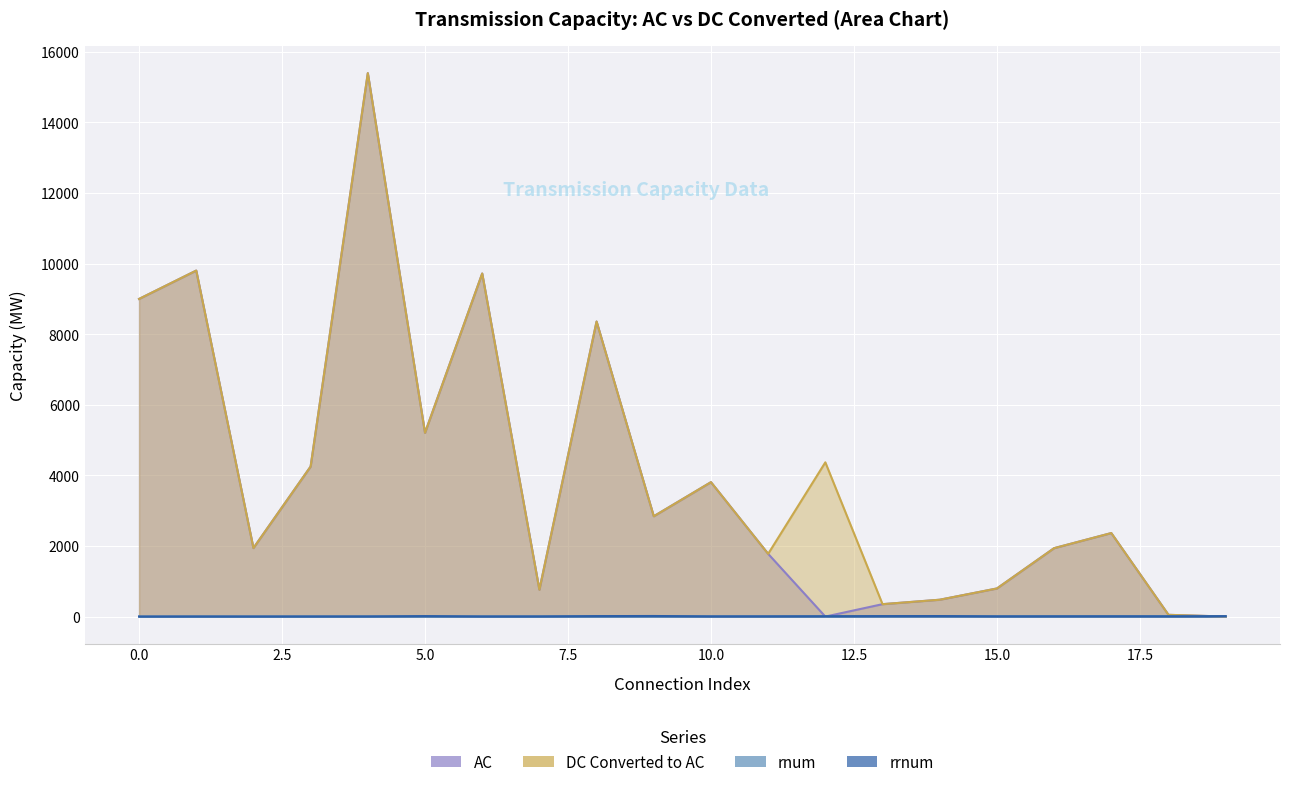

Reading left to right, extract all data points from this chart.

AC: 9000.0	9804.0	1942.0	4252.0	15397.0	5207.0	9721.0	762.0	8360.0	2843.0	3809.0	1778.0	0.0	352.0	478.0	797.0	1939.0	2366.9	50.0	1.0
DC Converted to AC: 9000.0	9804.0	1942.0	4252.0	15397.0	5207.0	9721.0	762.0	8360.0	2843.0	3809.0	1778.0	4371.0	352.0	478.0	797.0	1939.0	2366.9	50.0	1.0
rnum: 1.0	1.0	2.0	2.0	2.0	2.0	3.0	3.0	3.0	3.0	5.0	5.0	5.0	5.0	5.0	6.0	6.0	6.0	7.0	7.0
rrnum: 2.0	4.0	3.0	4.0	5.0	14.0	4.0	5.0	14.0	17.0	6.0	7.0	10.0	14.0	15.0	7.0	8.0	9.0	8.0	12.0